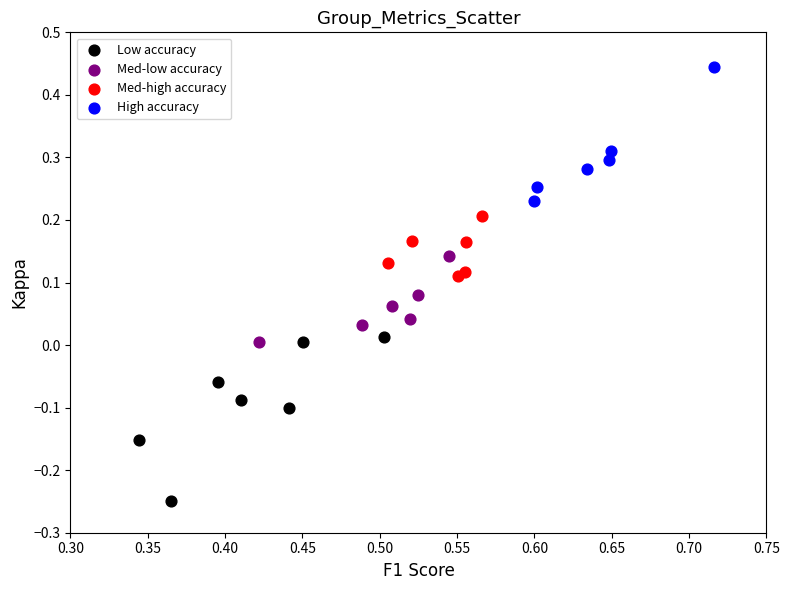

What are all the series names shown in the legend?

Low accuracy, Med-low accuracy, Med-high accuracy, High accuracy